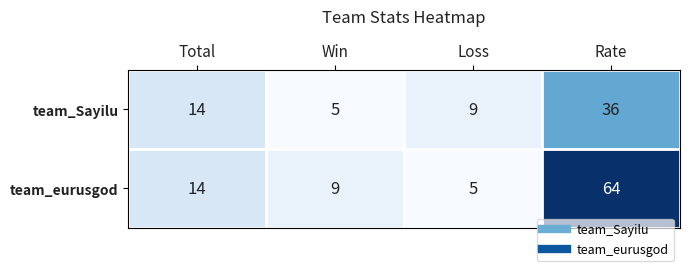

Which category has the highest value across all series?

Rate